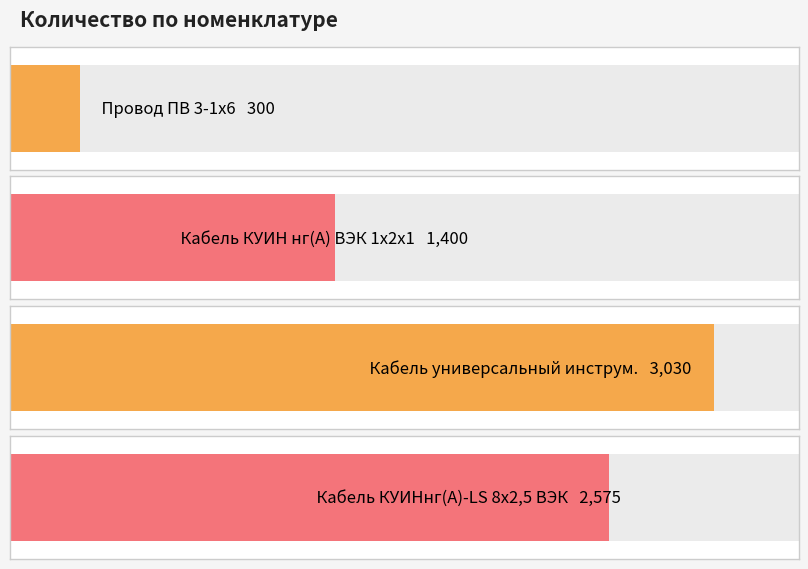

What is the greatest value displayed?

3030